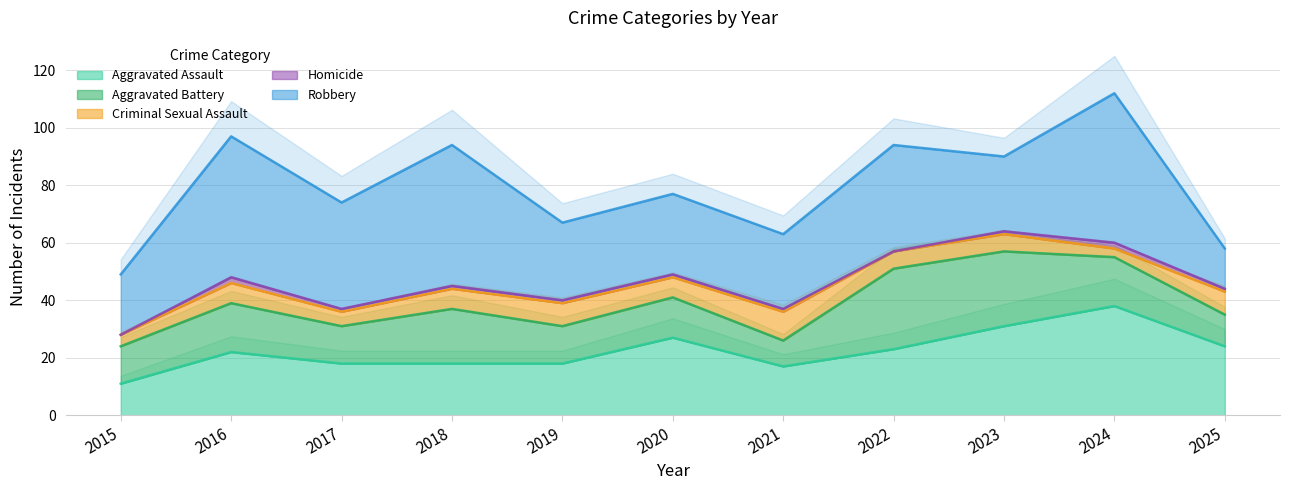

What is the difference between the highest and lowest values at 2018?

48